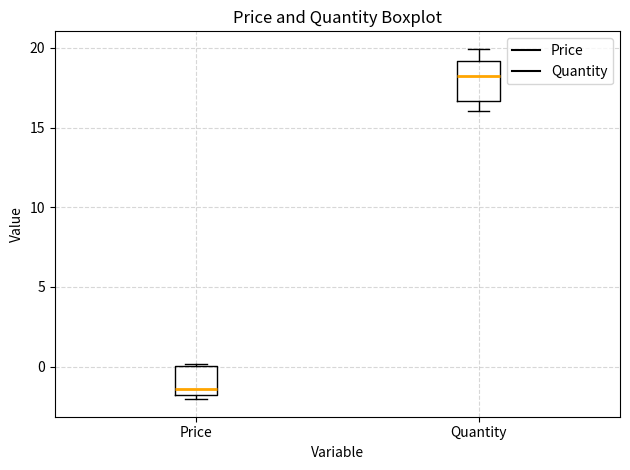

Reading left to right, transcribe this box plot: for each box, give where its median line is, the range the box spans, and where its two whiskers end, as read against the y-axis. The values are not printed on the chart, so give them approximately, as read against the axis.

Price: median -1.5, box -2.0 to 0.0, whiskers -2.0 (just below the box's lower edge) to 0.0
Quantity: median 18.5, box 16.5 to 19.0, whiskers 16.0 to 20.0